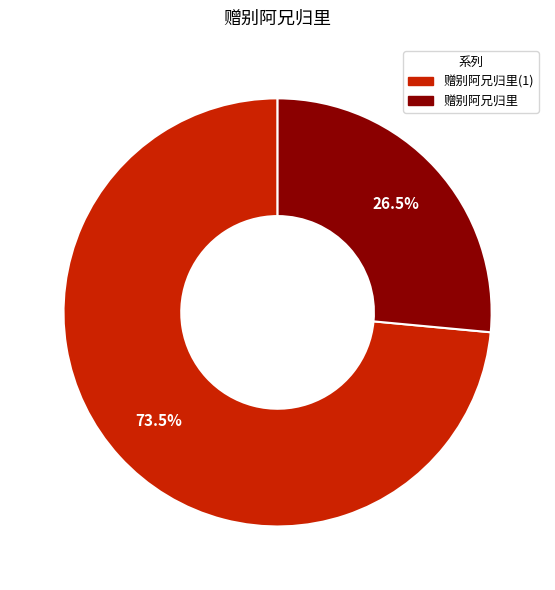

Is there any slice that represents more than half of the pie?

Yes